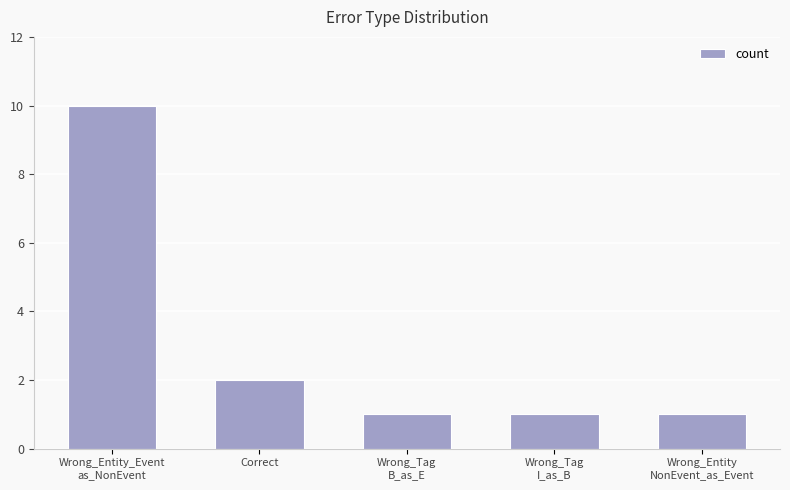

The value at Wrong_Tag
I_as_B is 1. True or false?

True